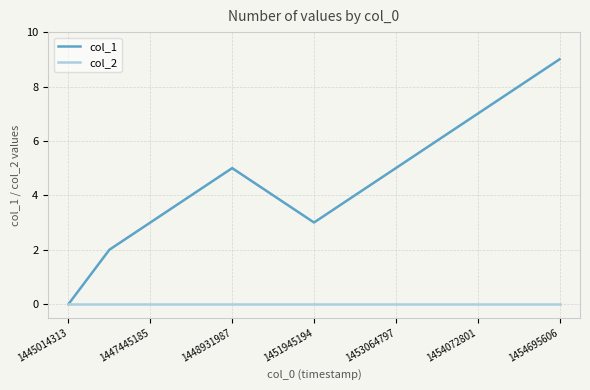

List the series in order of their overall mean, highest first.

col_1, col_2